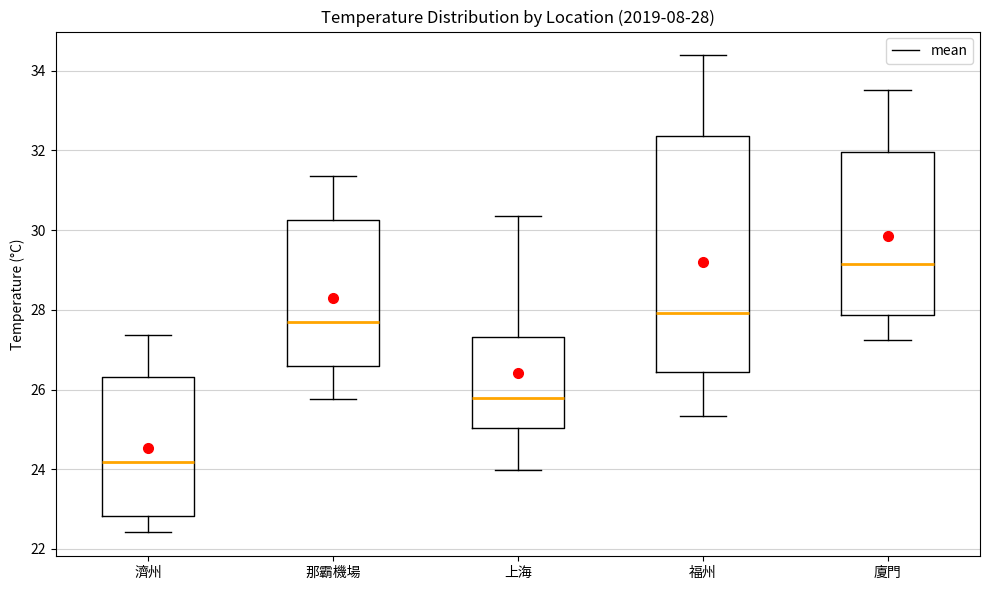

Which box has the lowest median line?

濟州